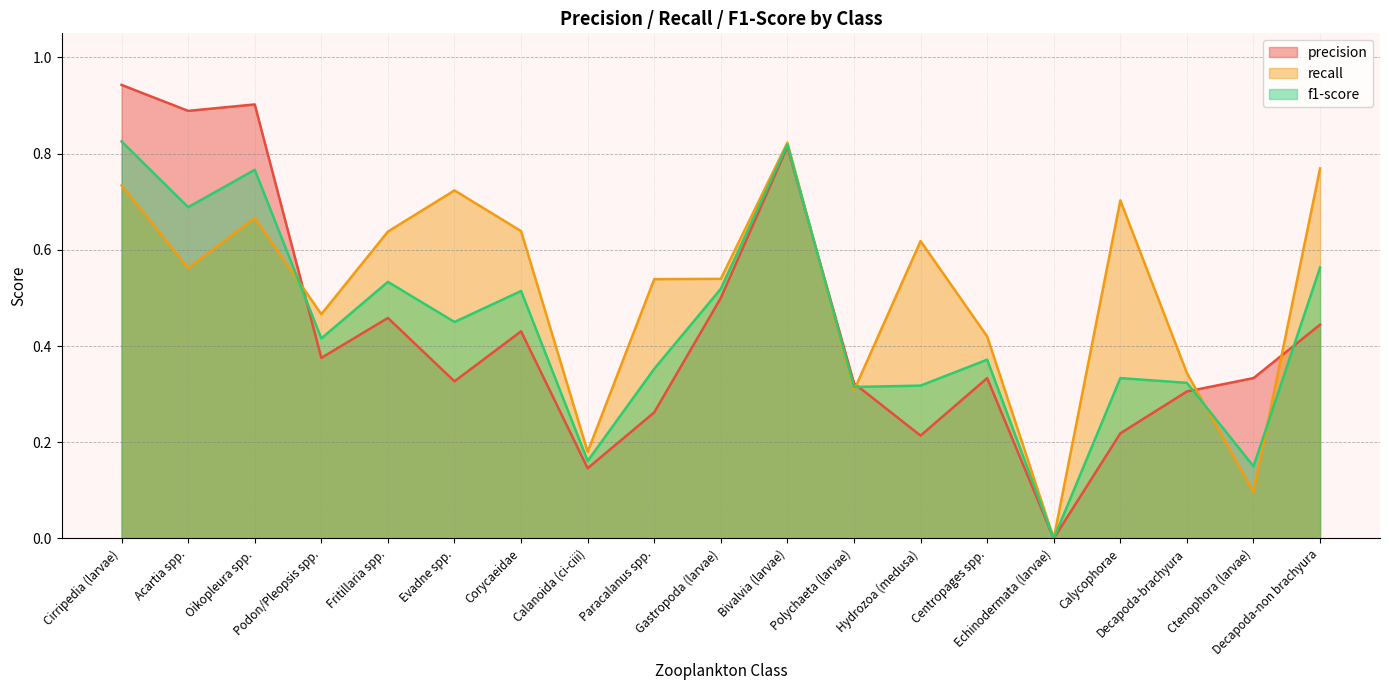

Is it true that recall equals 0.3 at Echinodermata (larvae)?

False